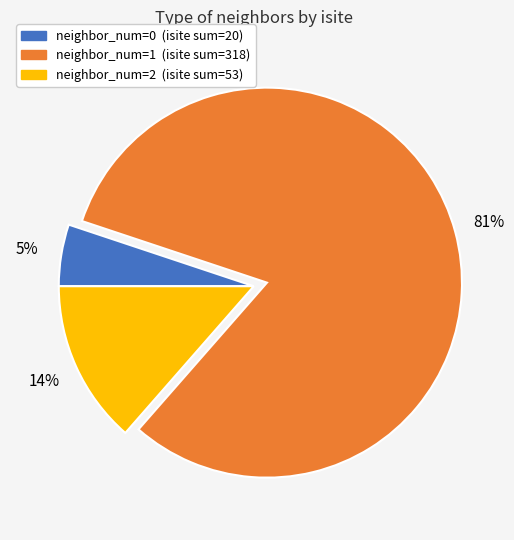

Is there any slice that represents more than half of the pie?

Yes